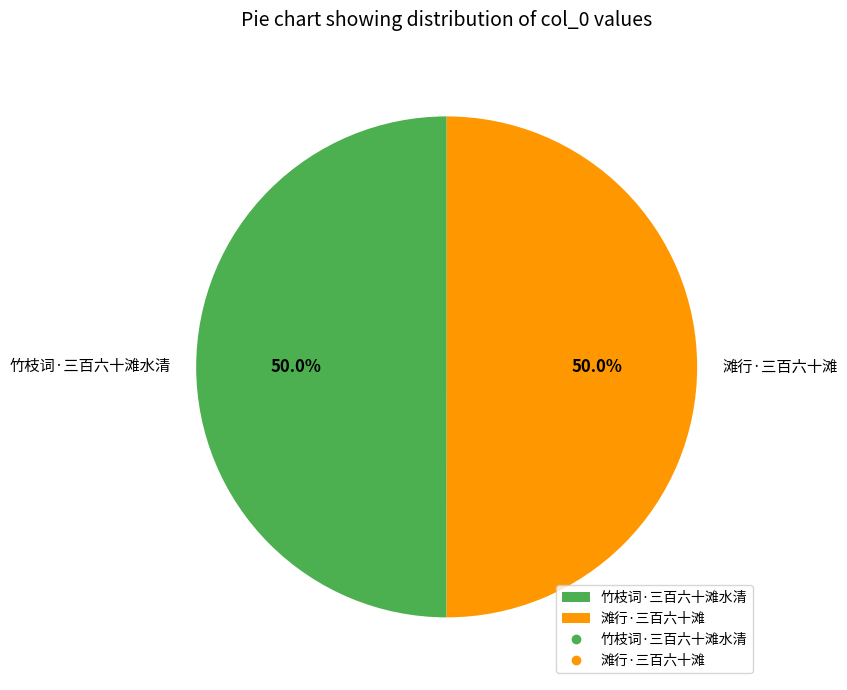

To the nearest percent, what percentage of the pie is 滩行·三百六十滩?

50%